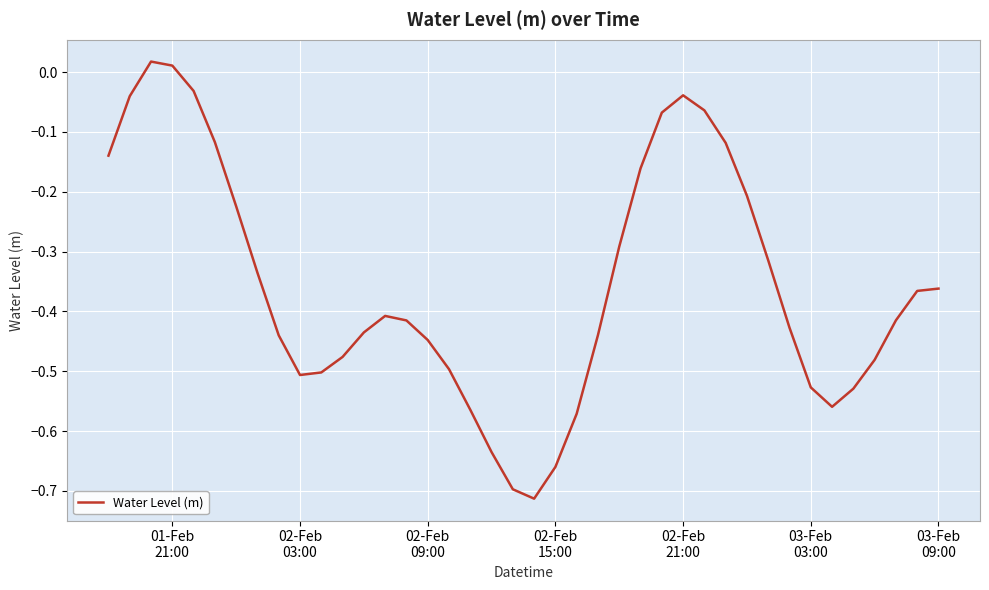

Does the chart display data point markers on the line(s)?

No